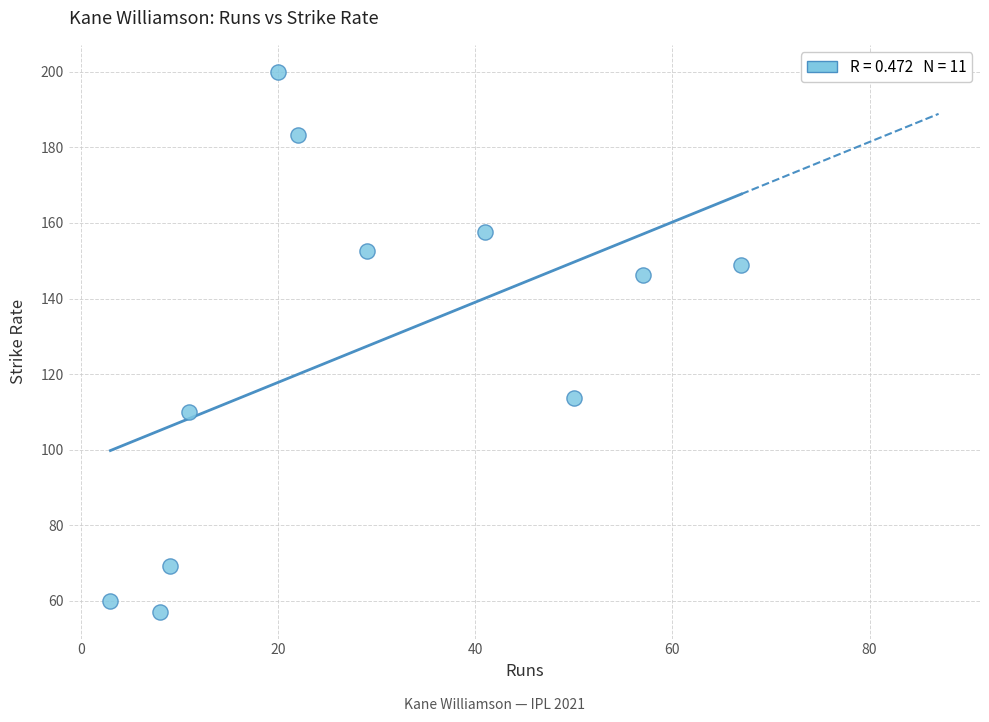

What Y value in the scatter plot is closest to 128?

113.6